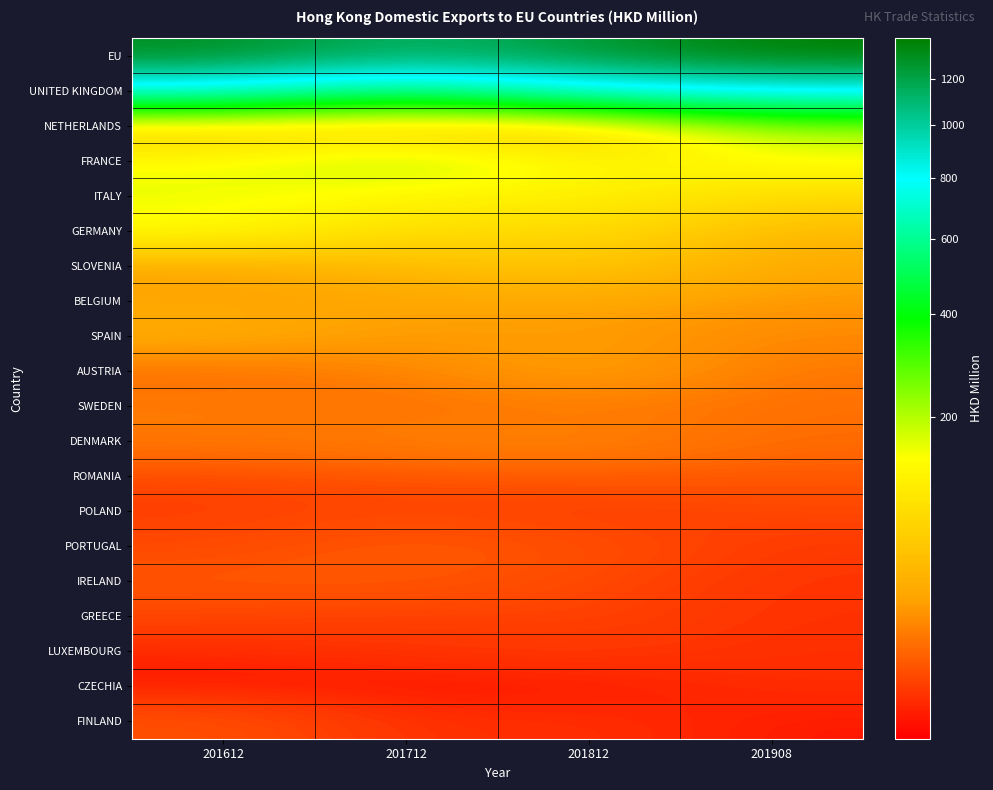

What is the difference between the highest and lowest values at 201712?

1113.2